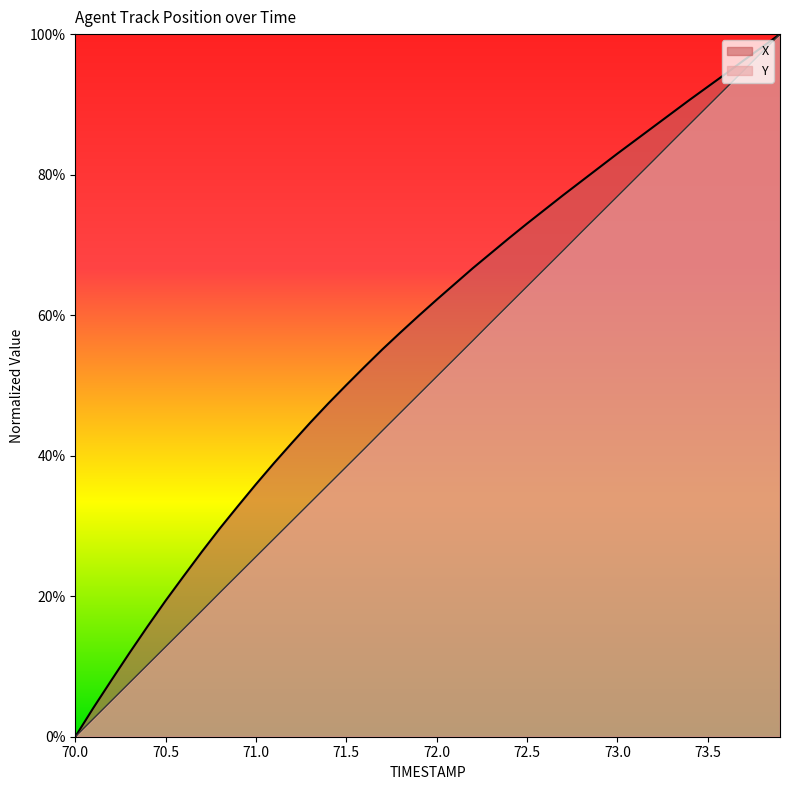

Count the number of categories in the chart.

40